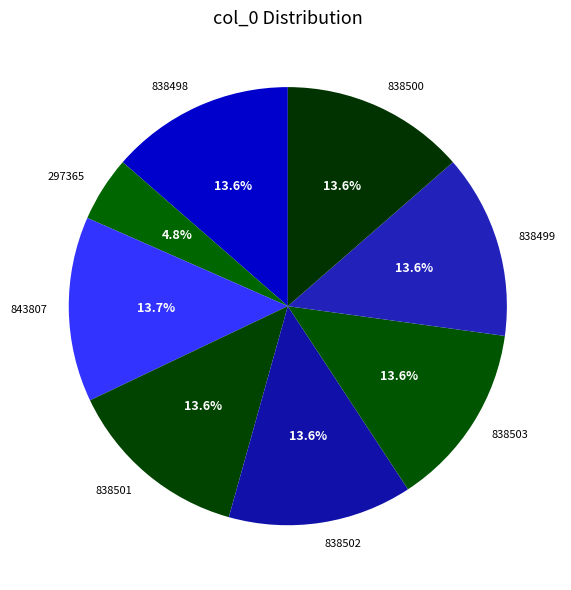

To the nearest percent, what is the difference between the largest and smallest slice percentages?

9%